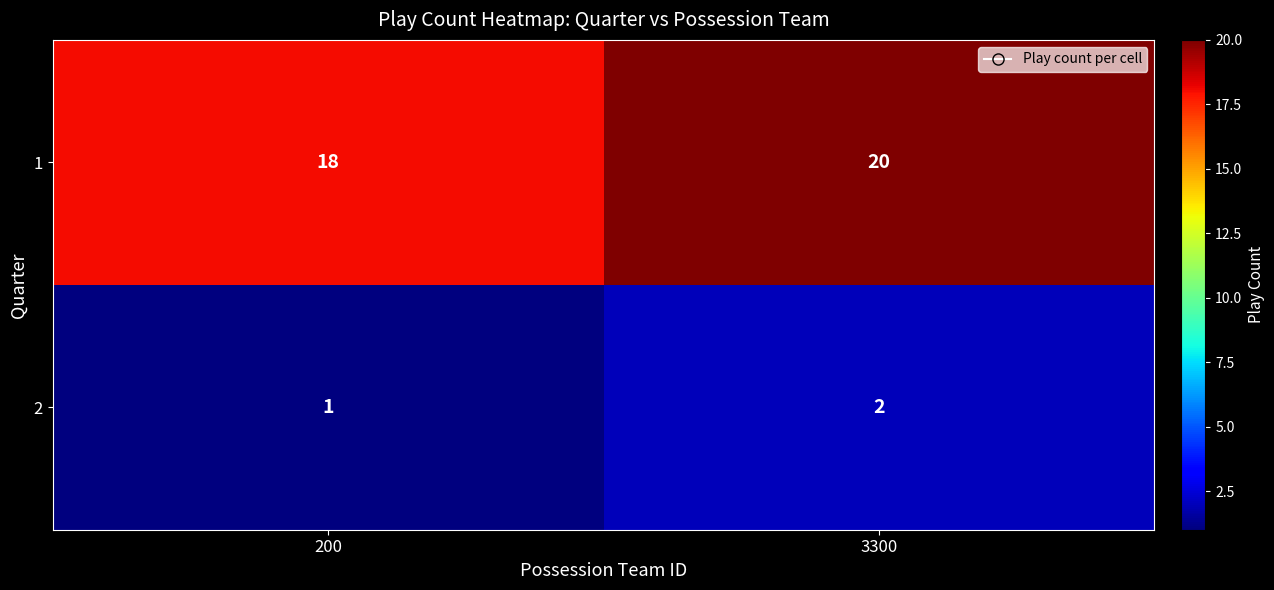

What is the sum of the 2 values at 200 and 3300?

3